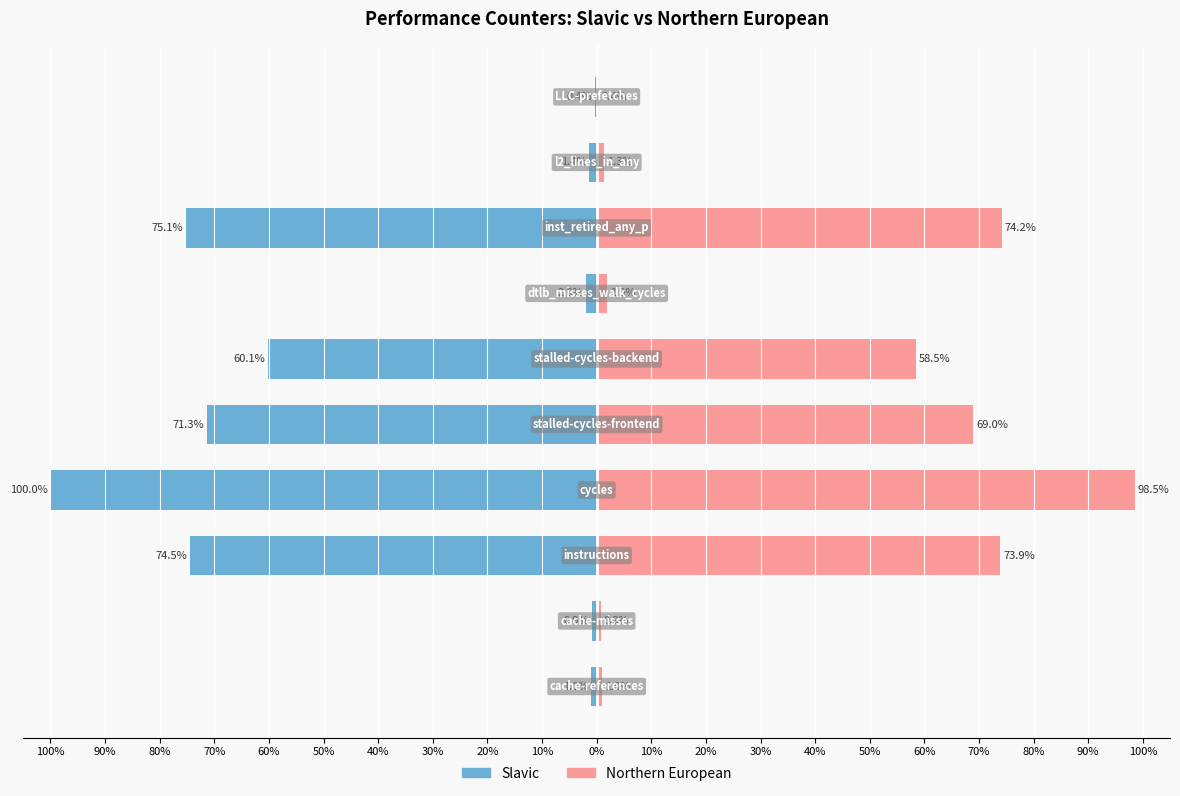

What are all the series names shown in the legend?

Slavic, Northern European